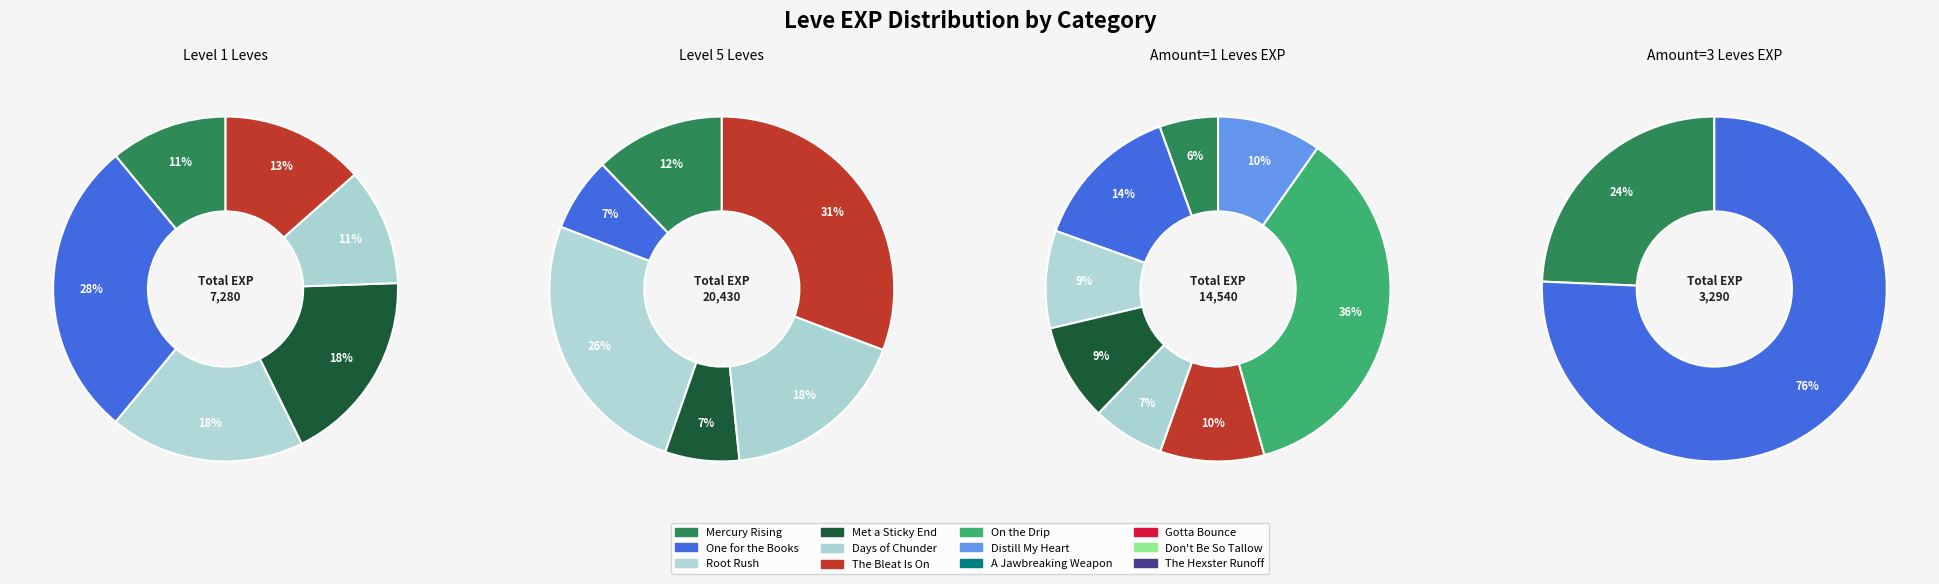

The Days of Chunder slice represents 13% of the pie. True or false?

False